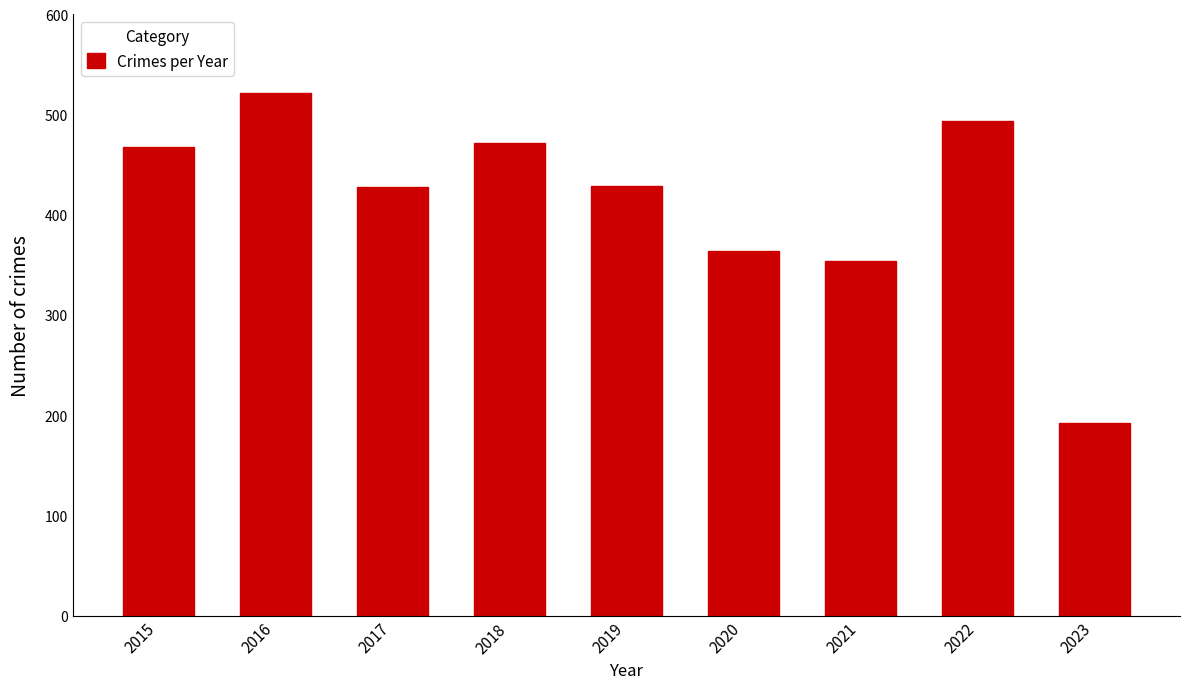

Is it true that the value at 2022 is 494?

True